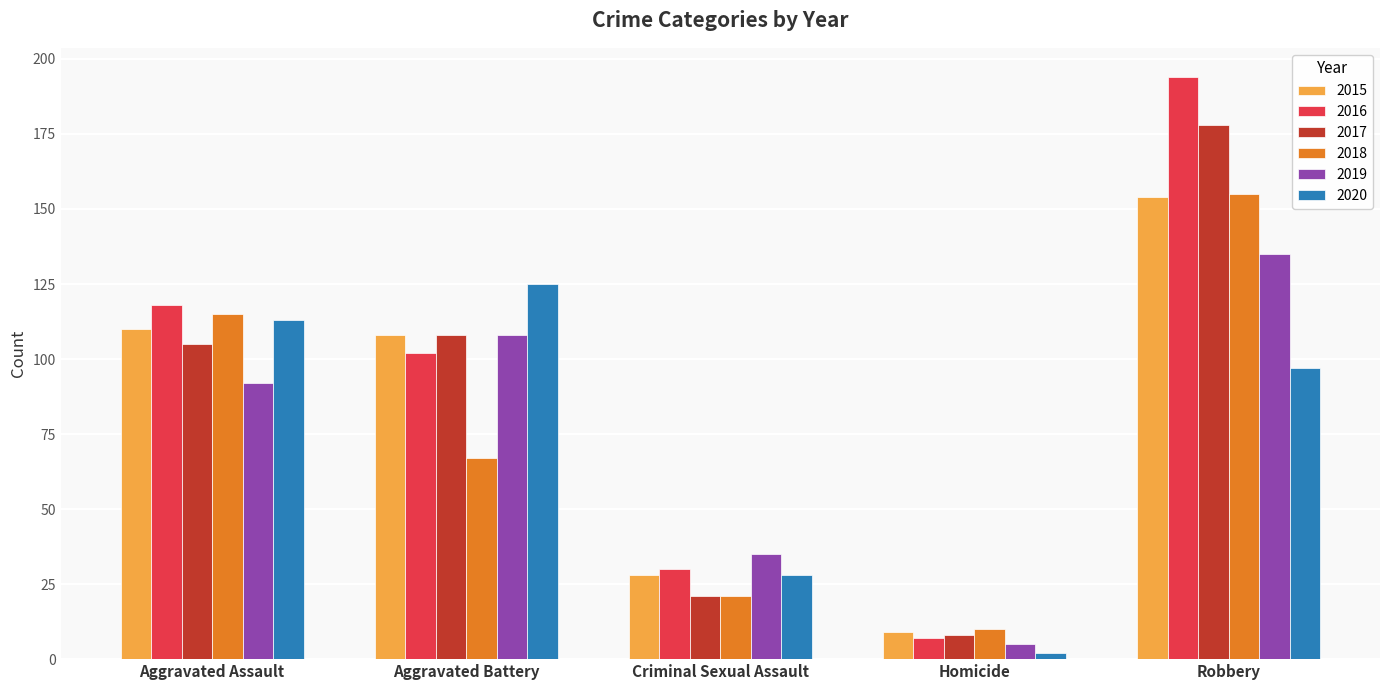

What position from the right is Aggravated Battery?

4